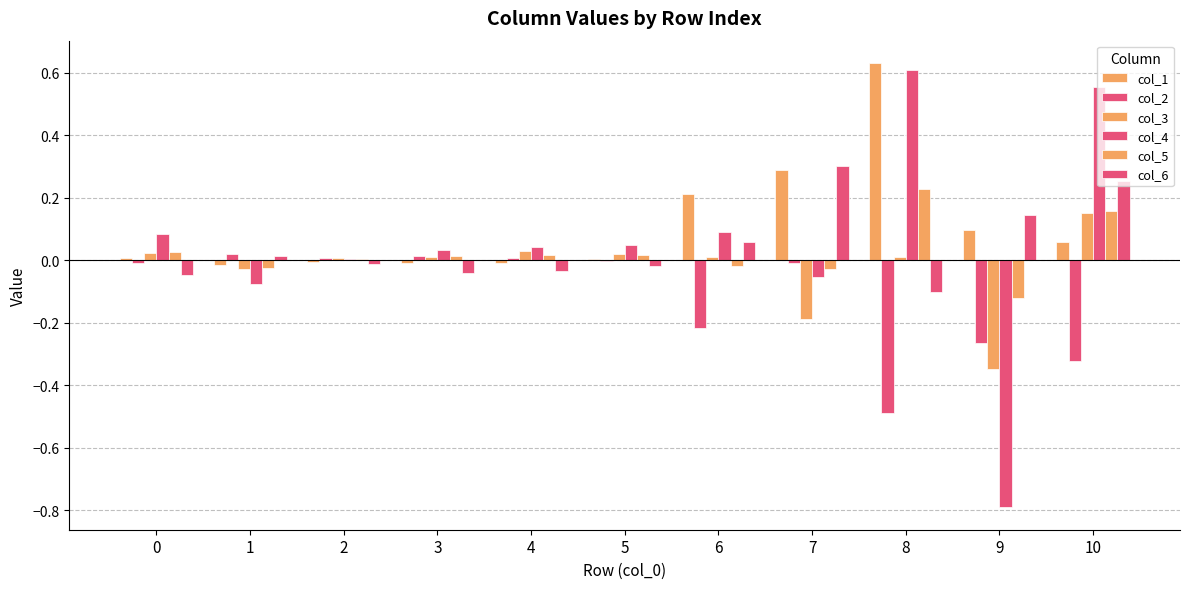

How many distinct data groups are displayed?

6